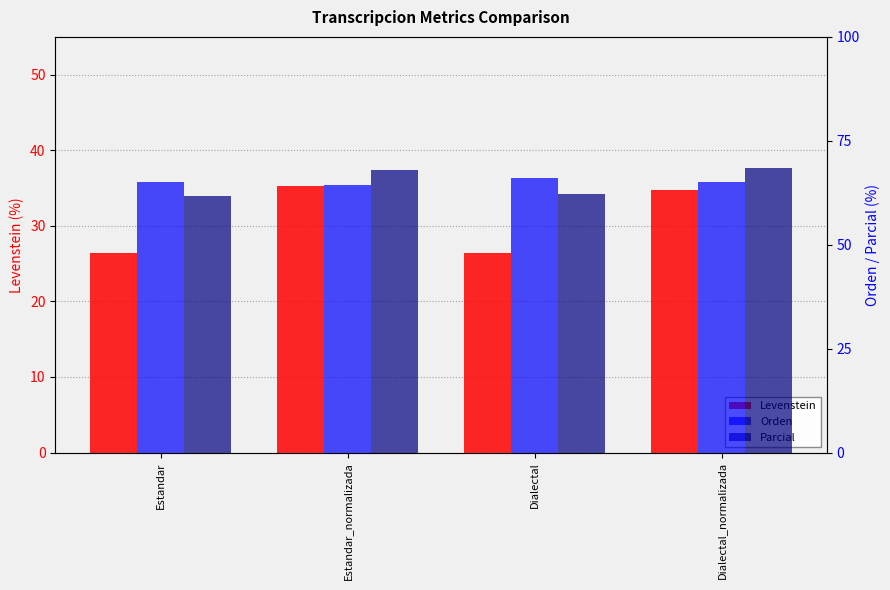

What is the highest value of the Levenstein series?

35.3